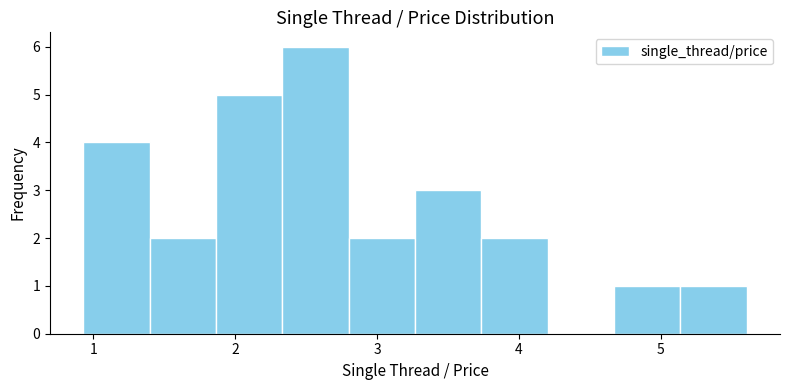

Reading left to right, list every bar in this chart as the range it spans on the x-axis followed by its height. Neither the bar edges nor the heights are printed on the chart, so give them approximately, as read against the axes.

0.9 to 1.4: 4
1.4 to 1.9: 2
1.9 to 2.3: 5
2.3 to 2.8: 6
2.8 to 3.3: 2
3.3 to 3.7: 3
3.7 to 4.2: 2
4.2 to 4.7: 0
4.7 to 5.1: 1
5.1 to 5.6: 1